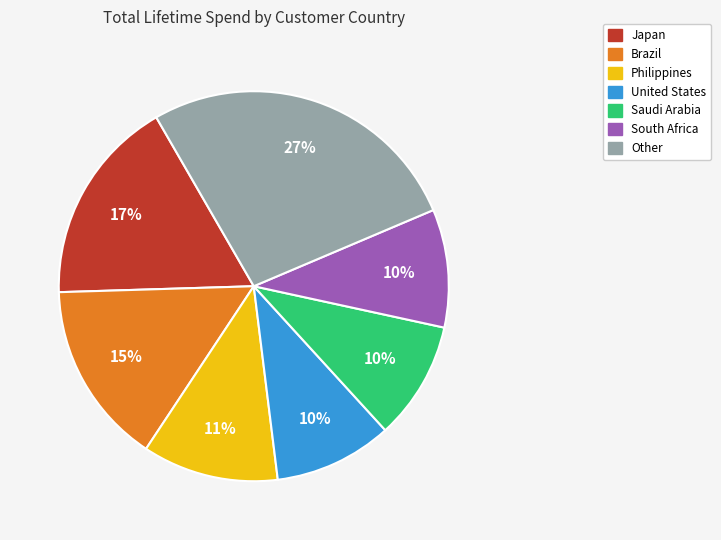

Count the number of slices in the pie.

7